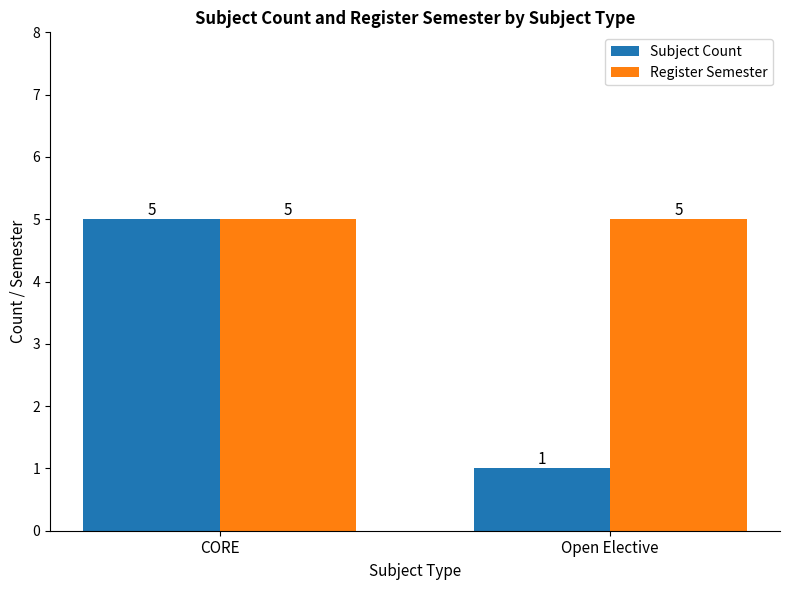

True or false: Subject Count has a value of 1 at Open Elective.

True